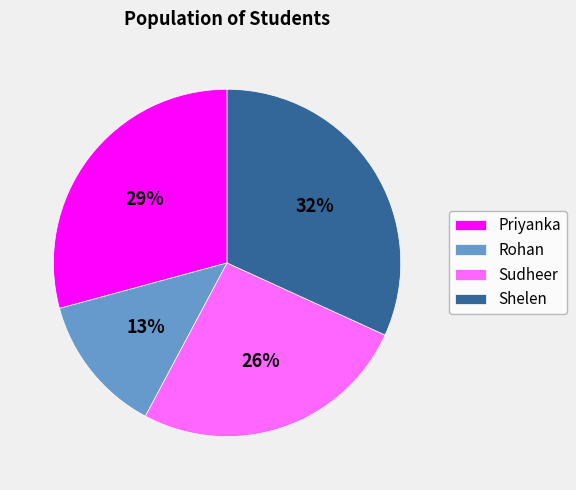

True or false: Sudheer accounts for 14% of the total.

False